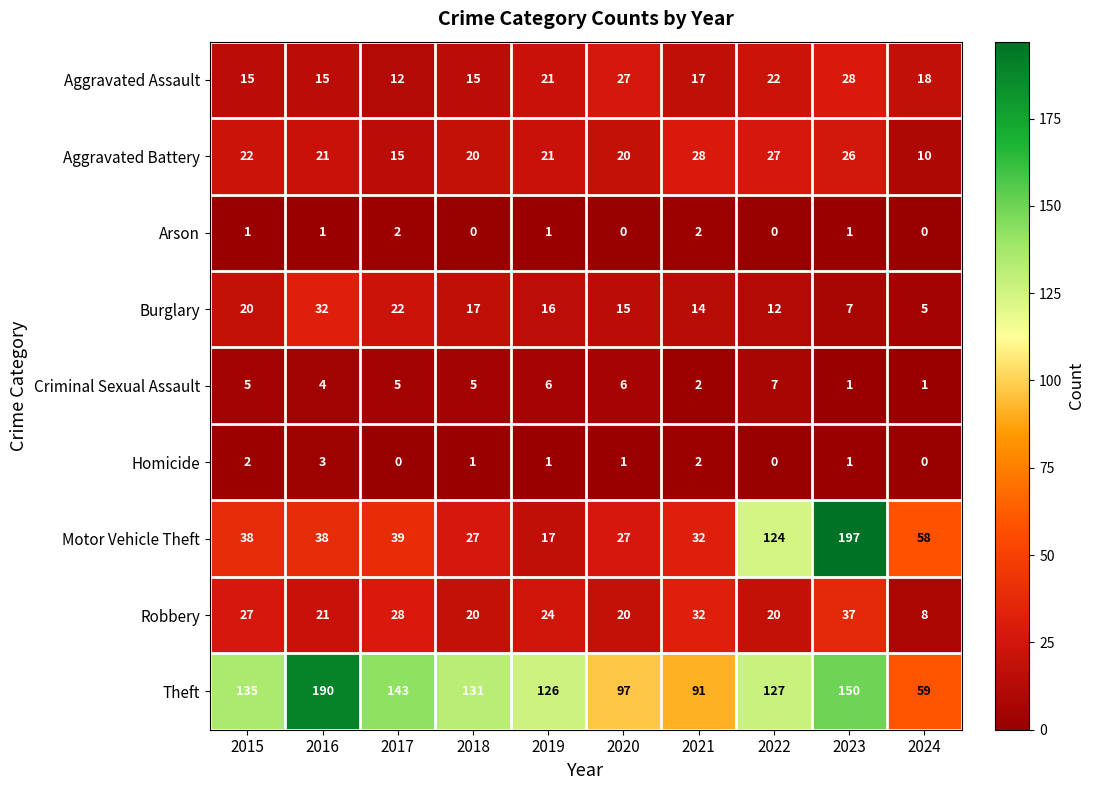

How many distinct data groups are displayed?

9